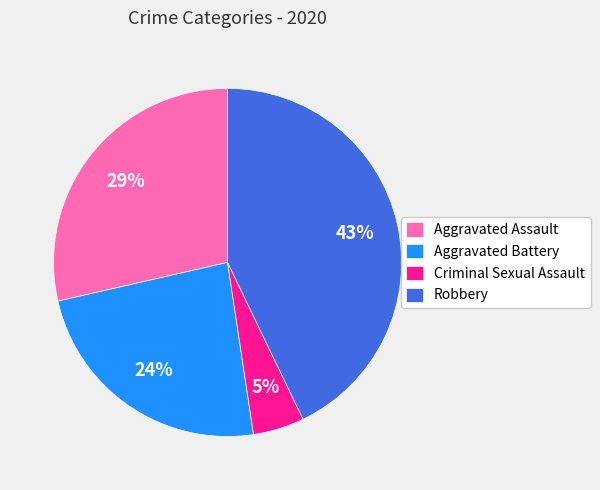

Is Criminal Sexual Assault the majority of the pie?

No